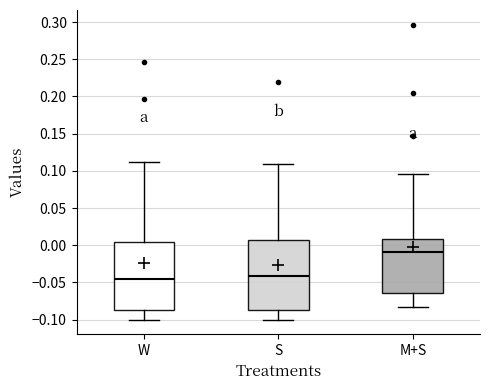

Which box's median line is the highest?

M+S